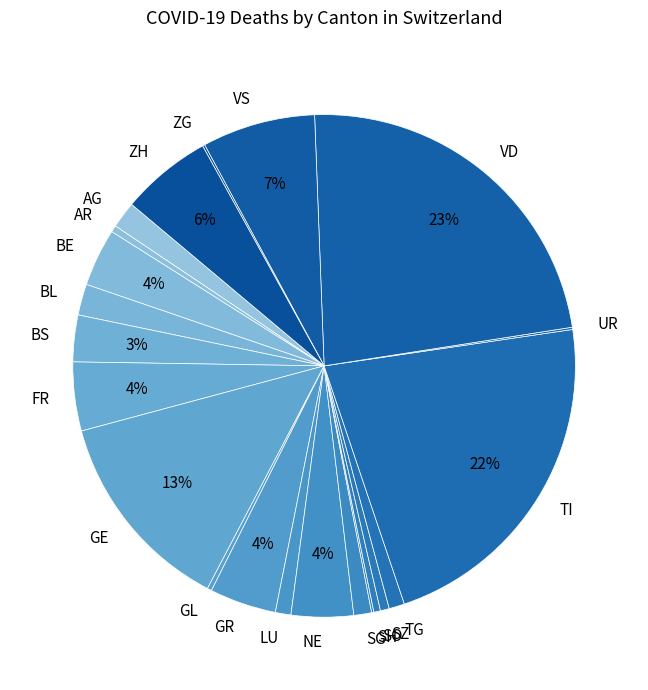

Which category has the biggest portion of the pie?

VD